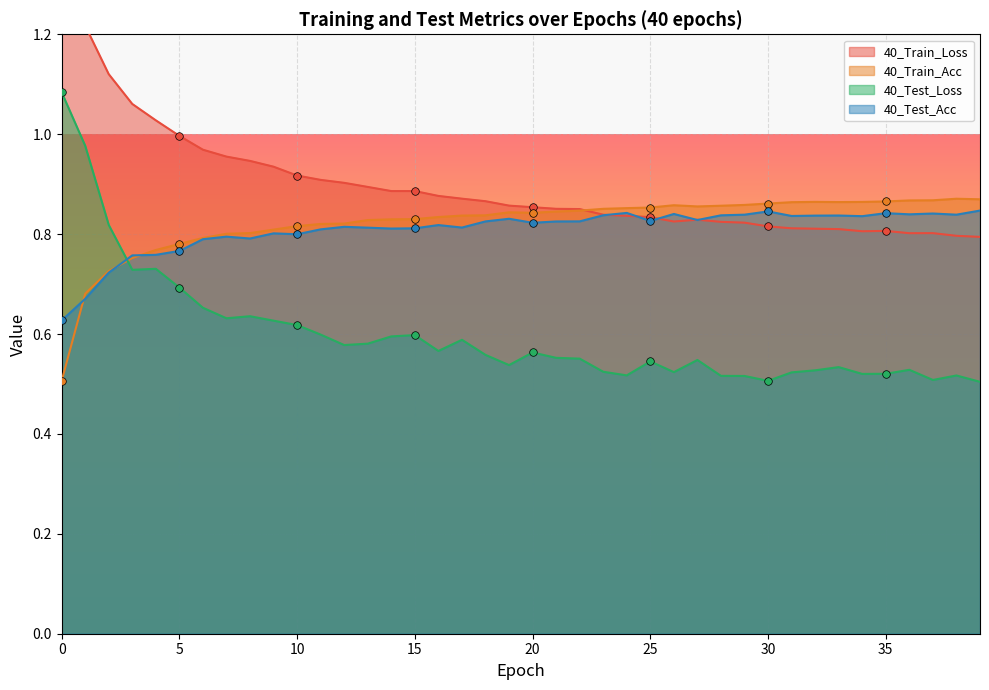

What are all the series names shown in the legend?

40_Train_Loss, 40_Train_Acc, 40_Test_Loss, 40_Test_Acc